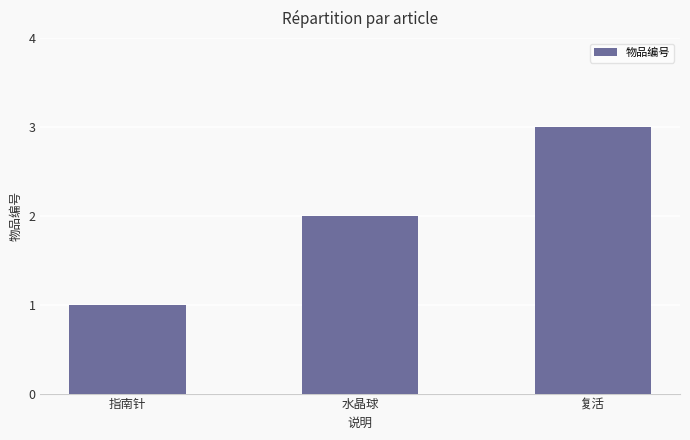

Rank the categories by value from highest to lowest.

复活, 水晶球, 指南针